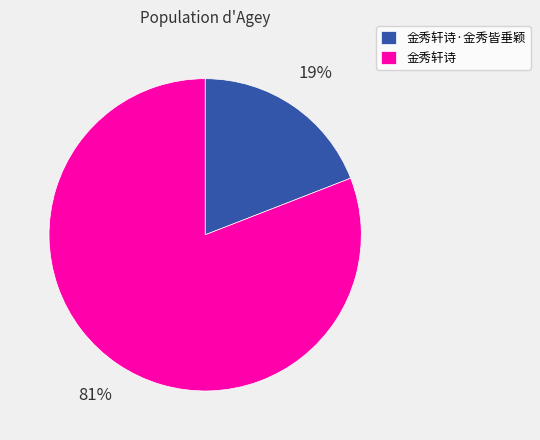

What percentage is the 金秀轩诗 slice, to the nearest percent?

81%